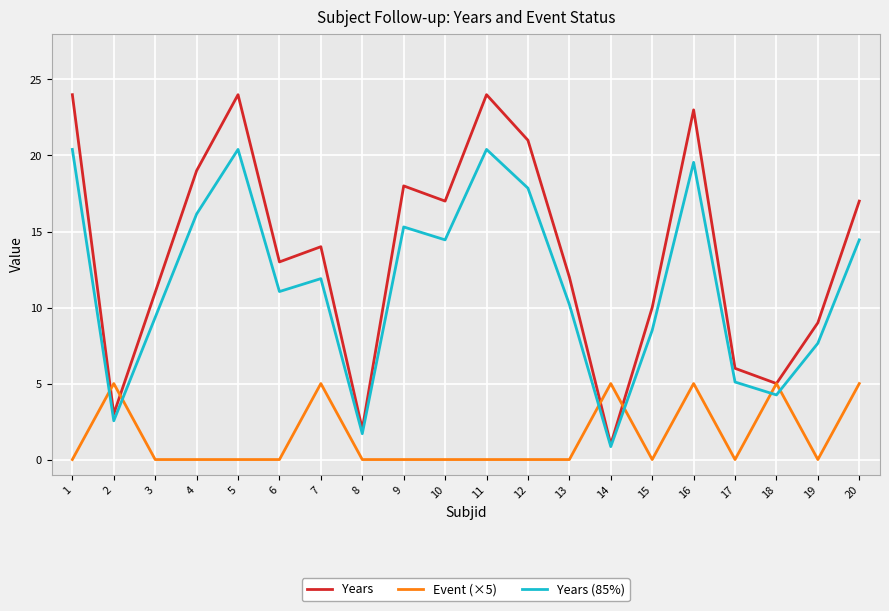

What is the sum of all Event (×5) values?

30.0